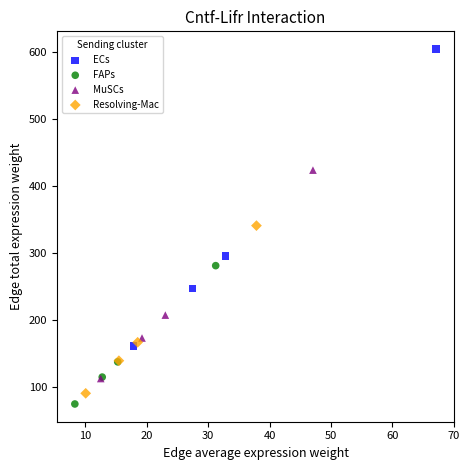

What are all the series names shown in the legend?

ECs, FAPs, MuSCs, Resolving-Mac